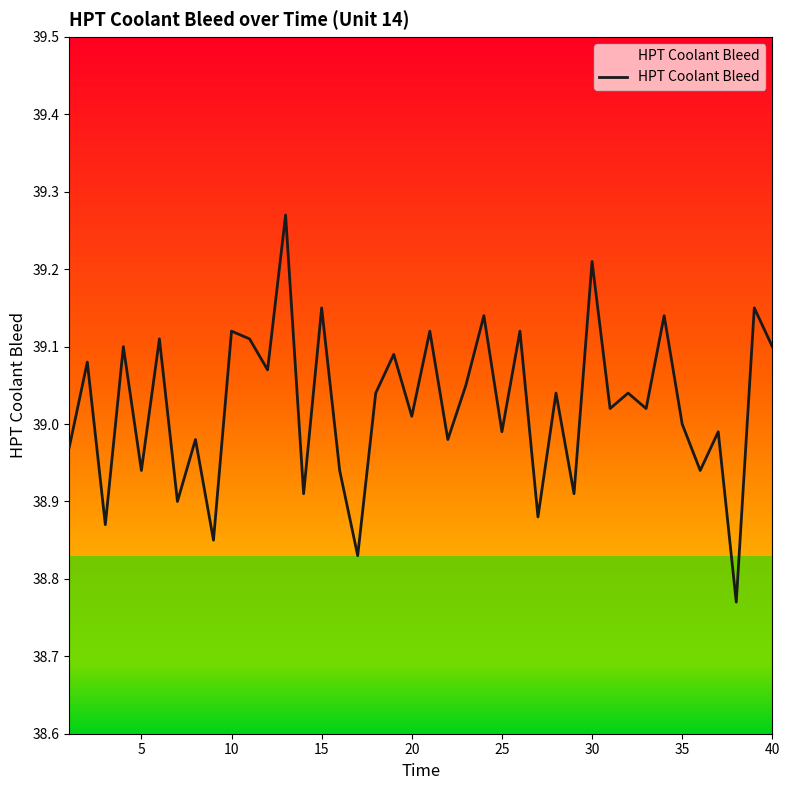

What is the difference between the maximum and minimum values?

0.5